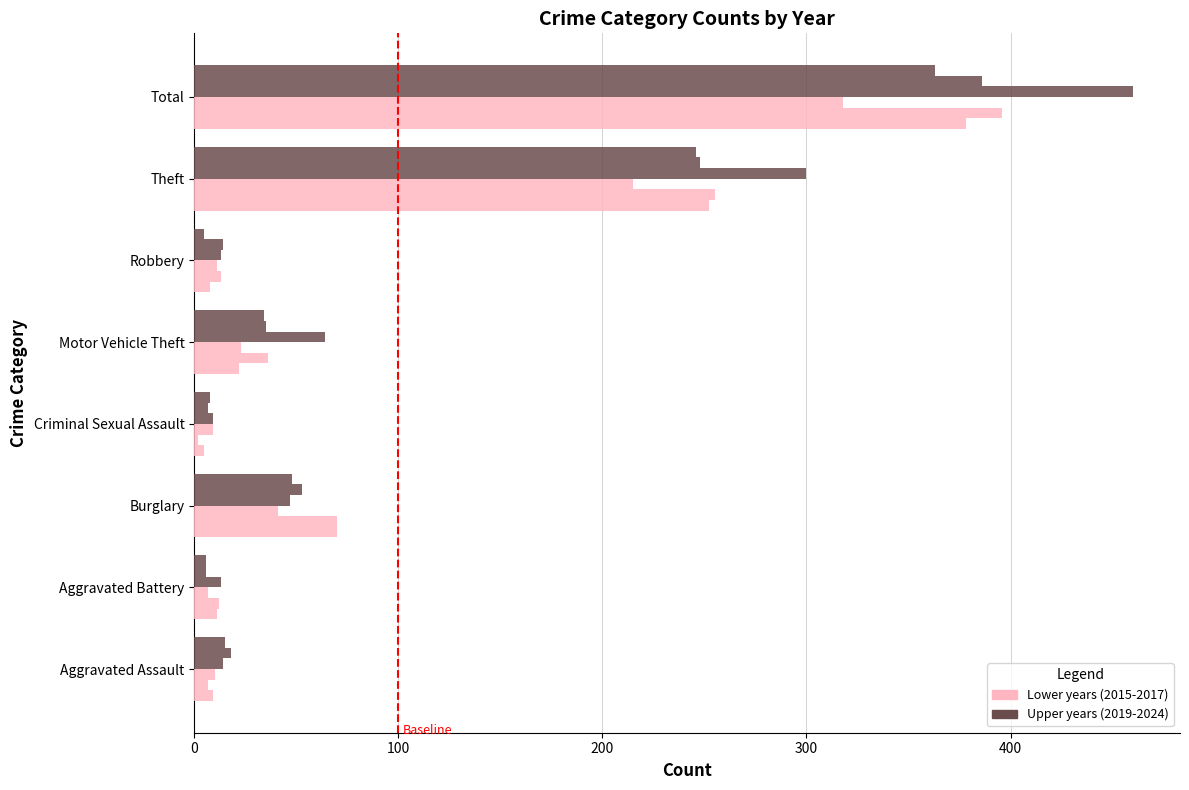

Is it true that Upper years (2019-2024) equals 14 at 0?

True